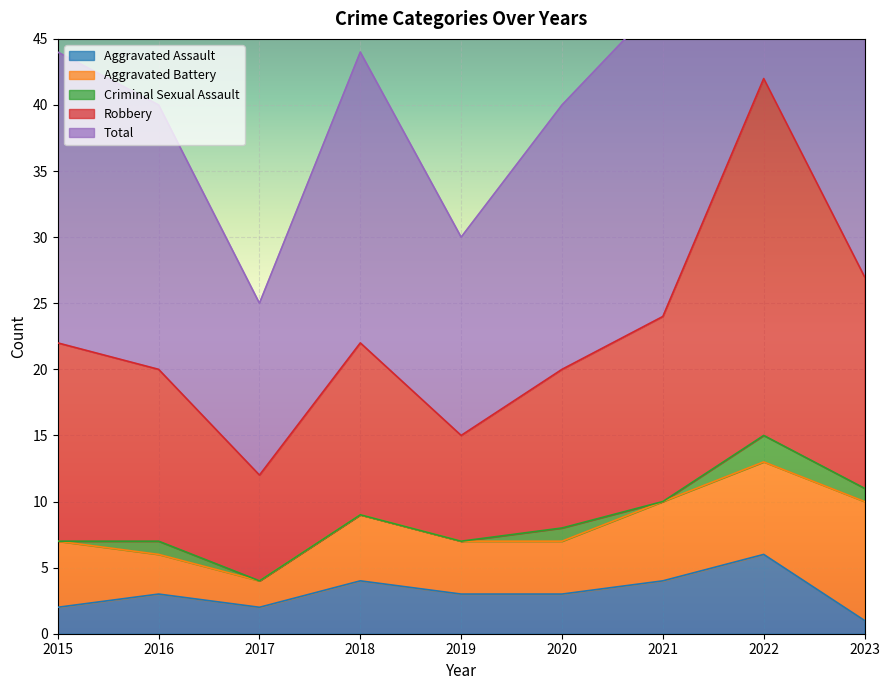

At which label does Aggravated Assault reach its minimum?

2023